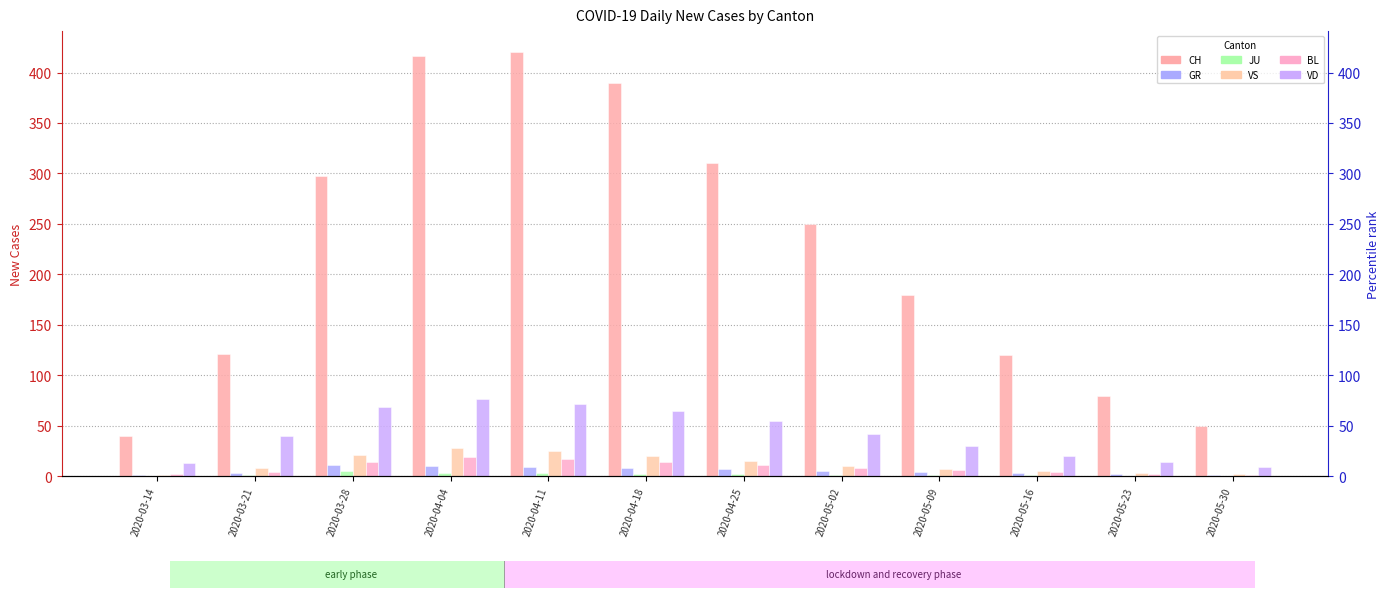

The GR series shows 5 at 2020-05-02. True or false?

True